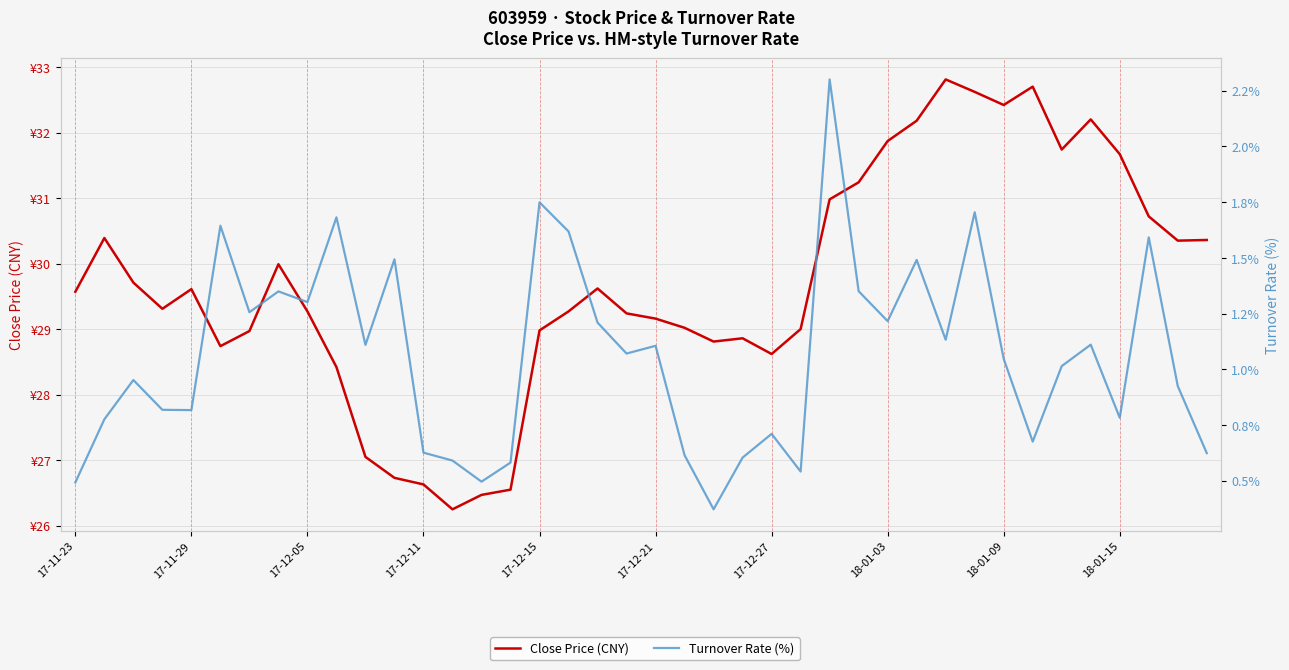

Reading left to right, extract all data points from this chart.

Close Price (CNY): 29.6	30.4	29.7	29.3	29.6	28.7	29.0	30.0	29.3	28.4	27.1	26.7	26.6	26.2	26.5	26.6	29.0	29.3	29.6	29.2	29.2	29.0	28.8	28.9	28.6	29.0	31.0	31.2	31.9	32.2	32.8	32.6	32.4	32.7	31.7	32.2	31.7	30.7	30.4	30.4
Turnover Rate (%): 0.5	0.8	1.0	0.8	0.8	1.6	1.3	1.3	1.3	1.7	1.1	1.5	0.6	0.6	0.5	0.6	1.7	1.6	1.2	1.1	1.1	0.6	0.4	0.6	0.7	0.5	2.3	1.4	1.2	1.5	1.1	1.7	1.0	0.7	1.0	1.1	0.8	1.6	0.9	0.6